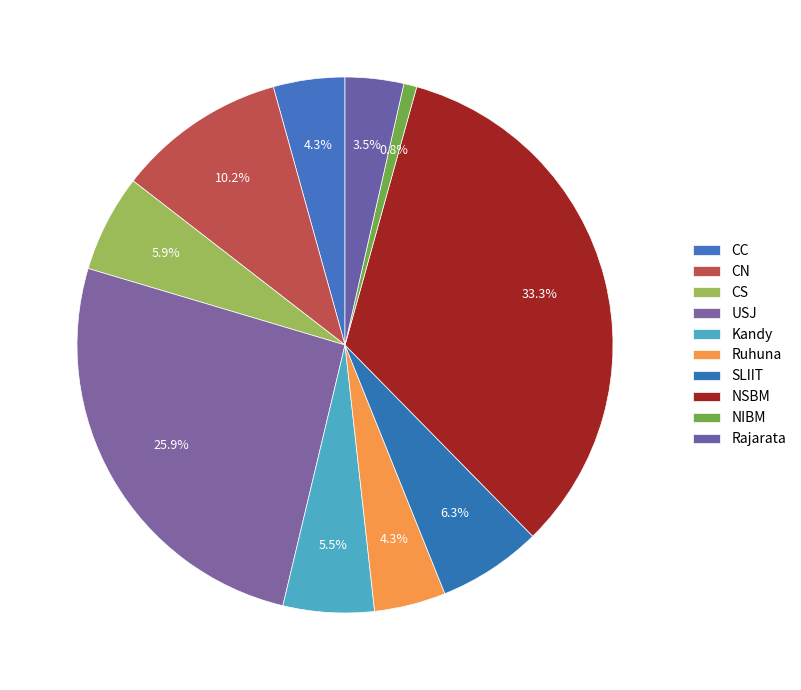

Count the number of slices in the pie.

10